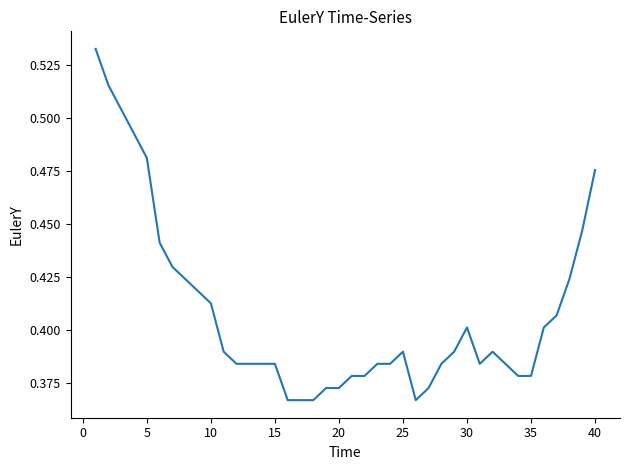

How many lines are shown in the chart?

1